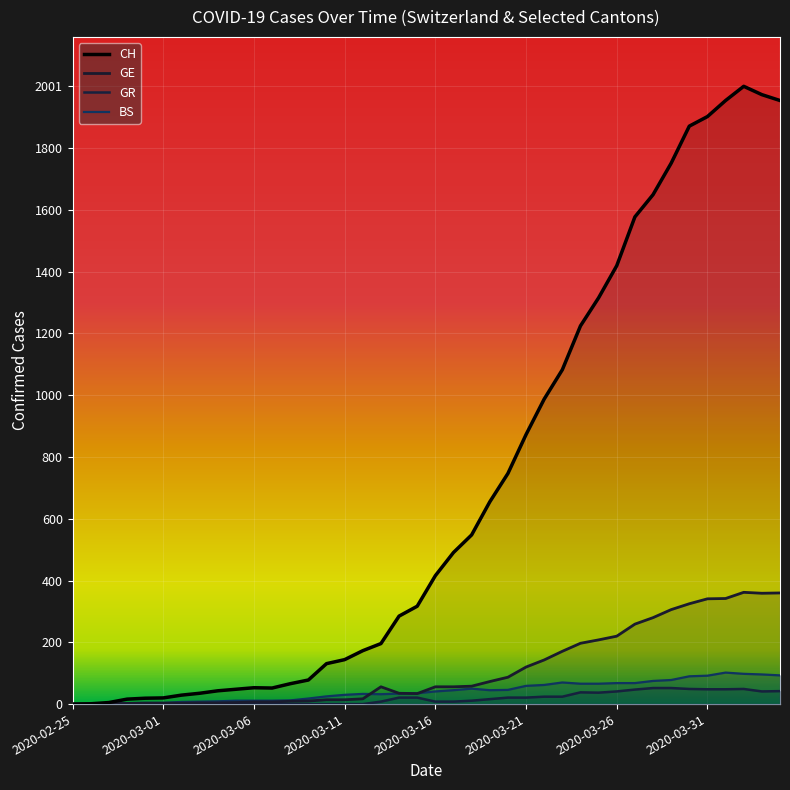

Does the chart display data point markers on the line(s)?

No